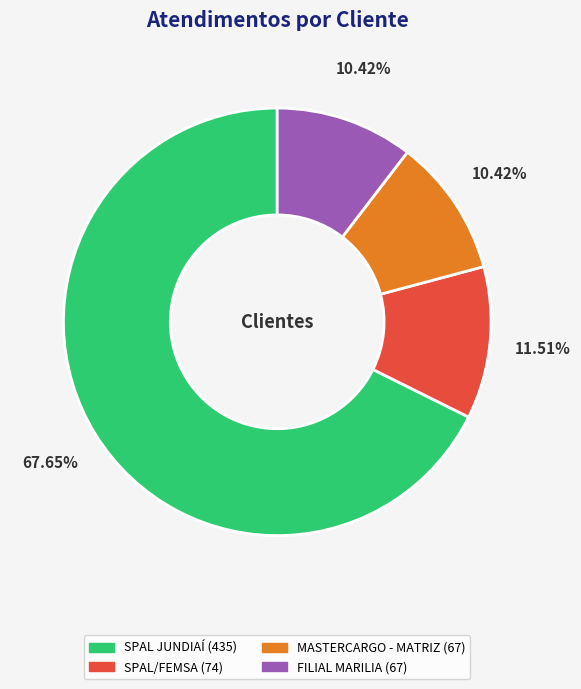

To the nearest percent, what is the average slice percentage?

25%